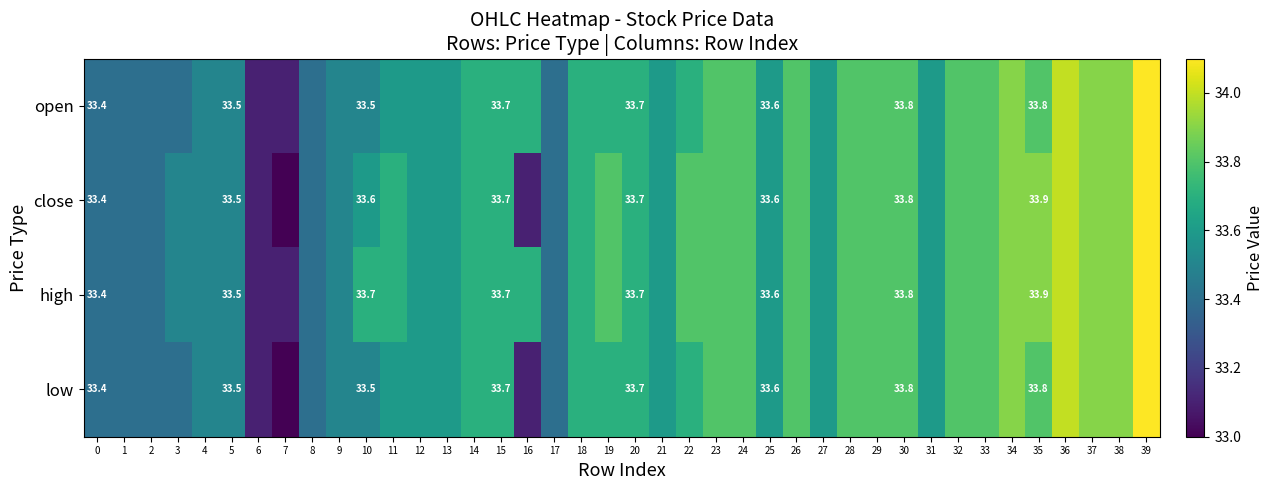

What is the maximum value shown in the chart?

34.1